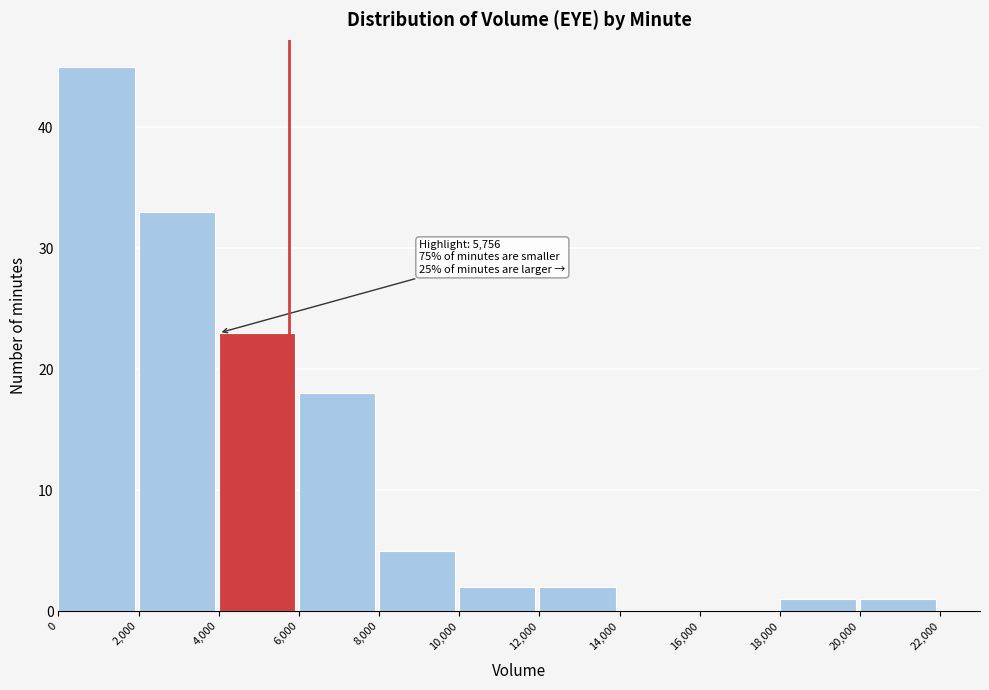

Which range on the x-axis has the tallest bar?

0 to 2,000